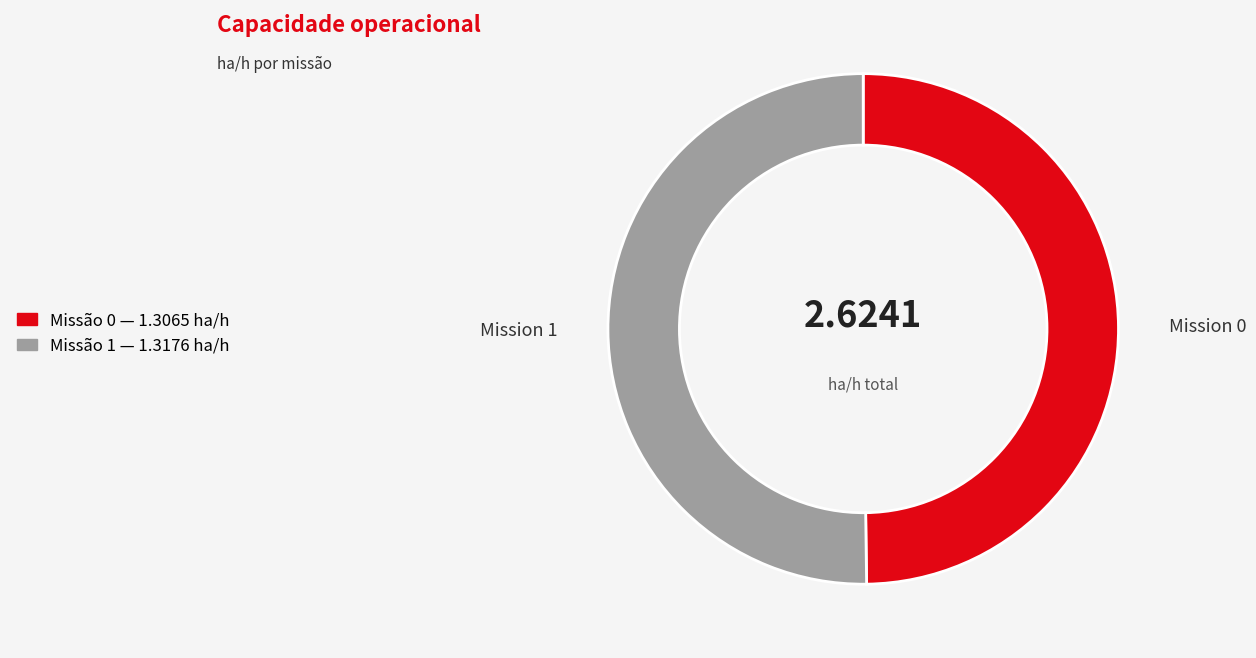

What is the ratio of the value at 1 to the value at 0?

1.0